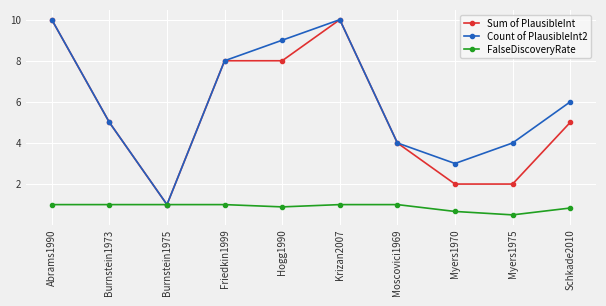

Count the number of categories in the chart.

10